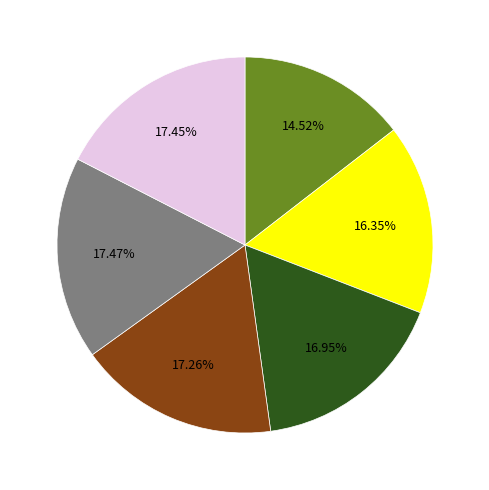

Is there a majority slice in this chart?

No